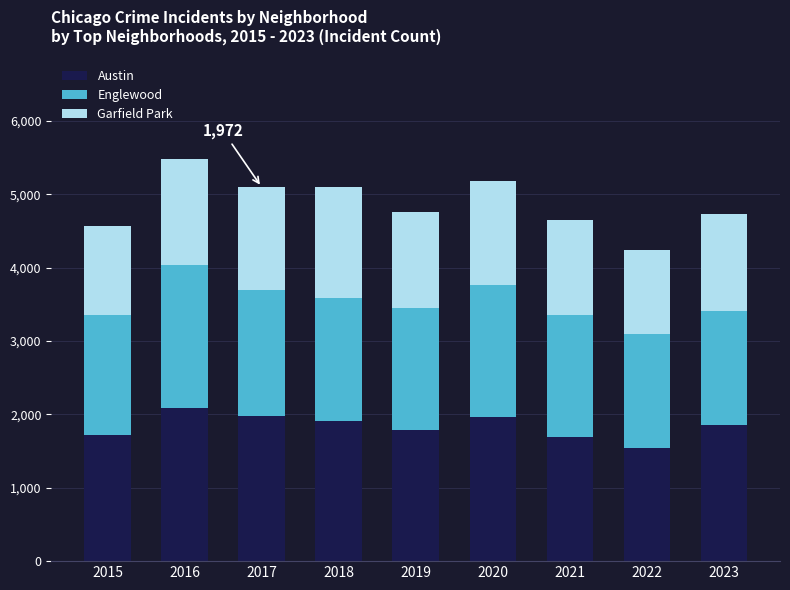

What is the minimum value for Austin?

1541